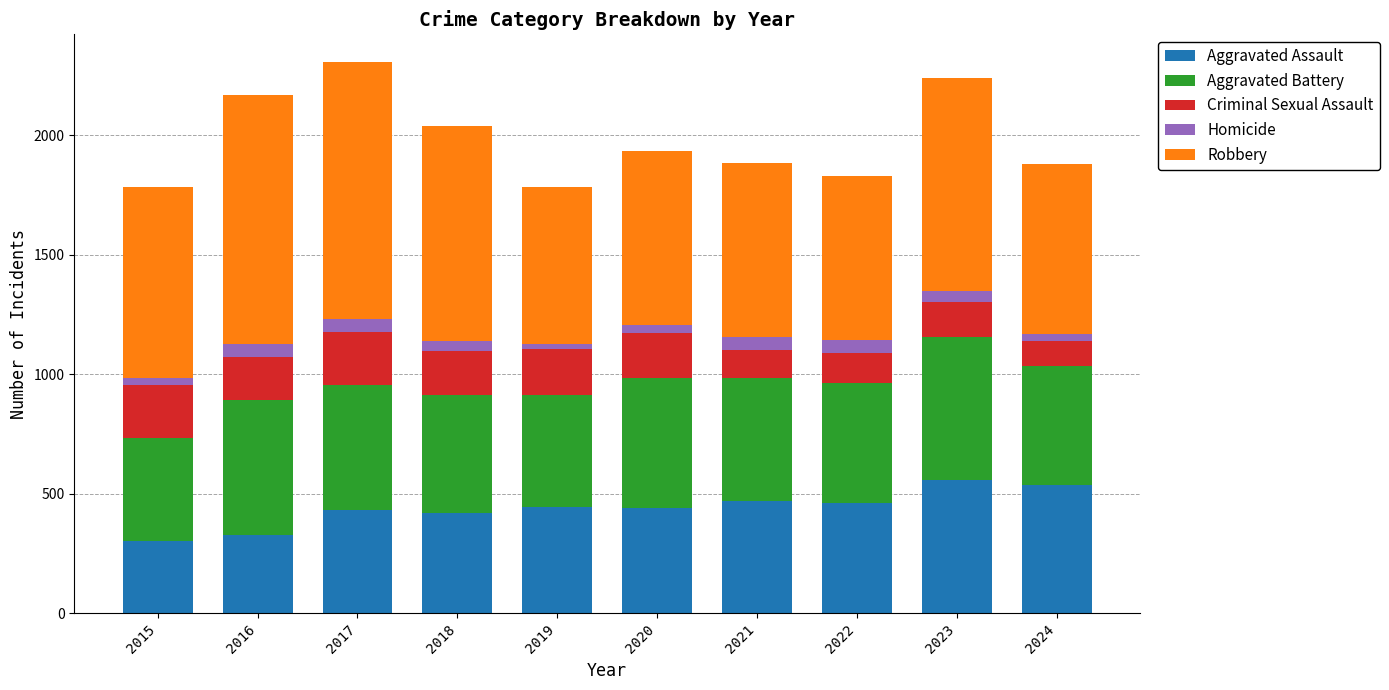

What is the sum of all Aggravated Assault values?

4383